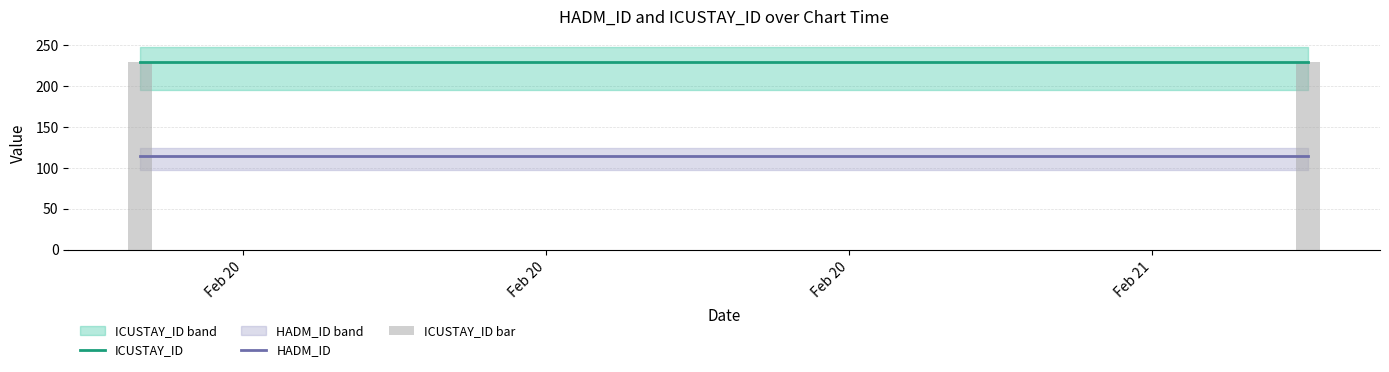

Reading right to left, list all the values displayed in this chart.

ICUSTAY_ID: 229.5	229.5
HADM_ID: 114.8	114.8
ICUSTAY_ID bar: 229.5	229.5